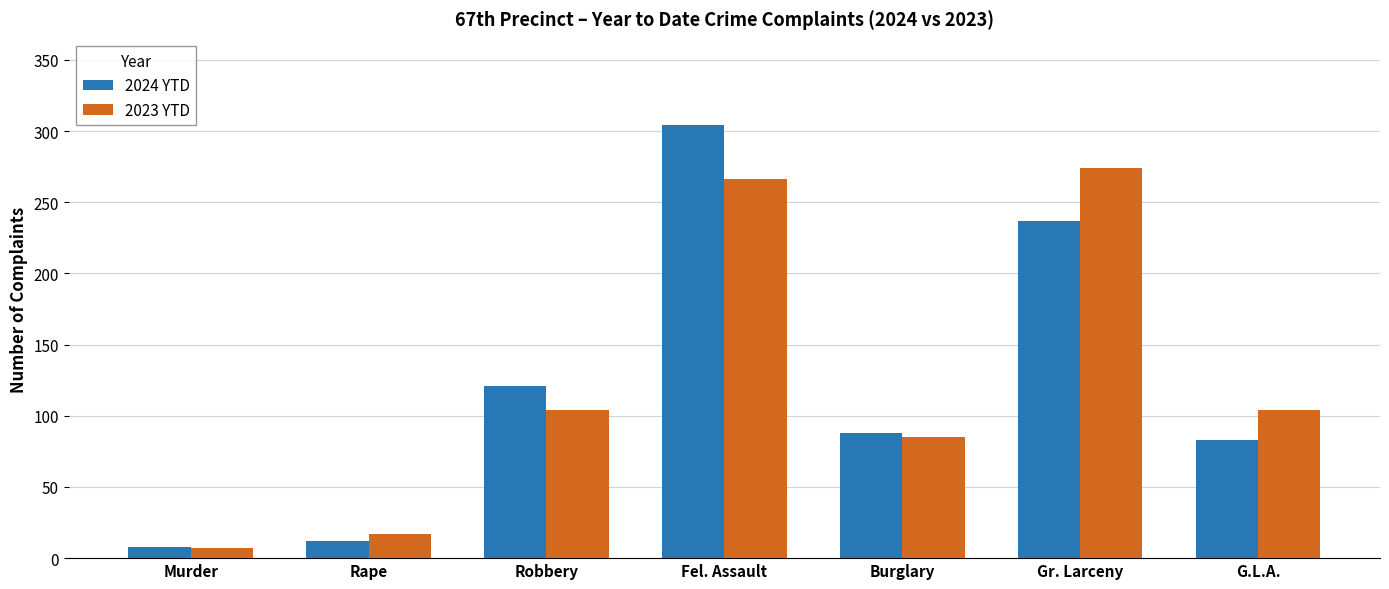

At which label does 2024 YTD first exceed 88?

Robbery